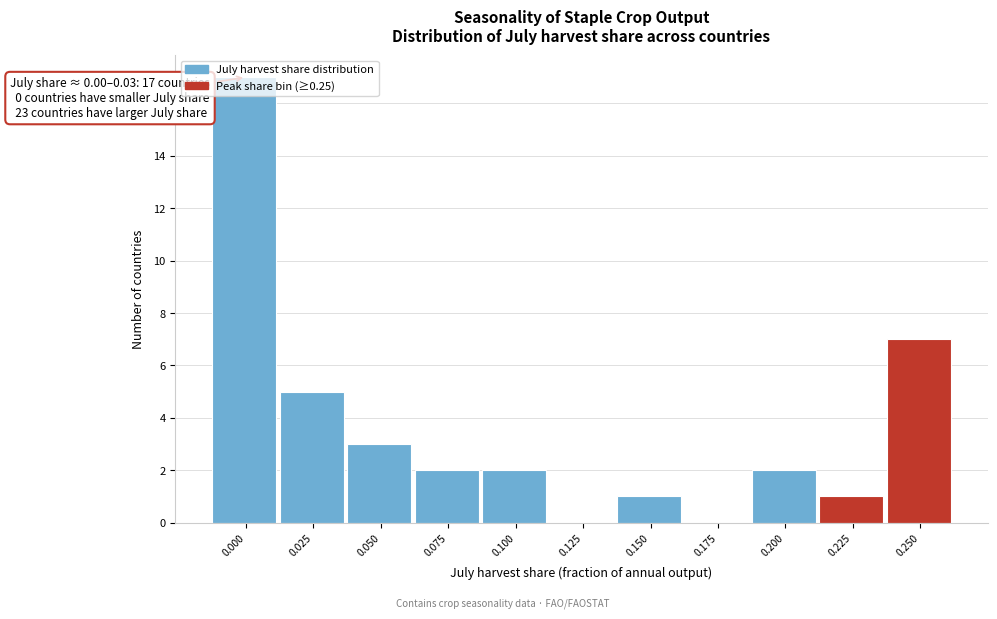

What is the change in value from 0.000 to 0.175?

-17